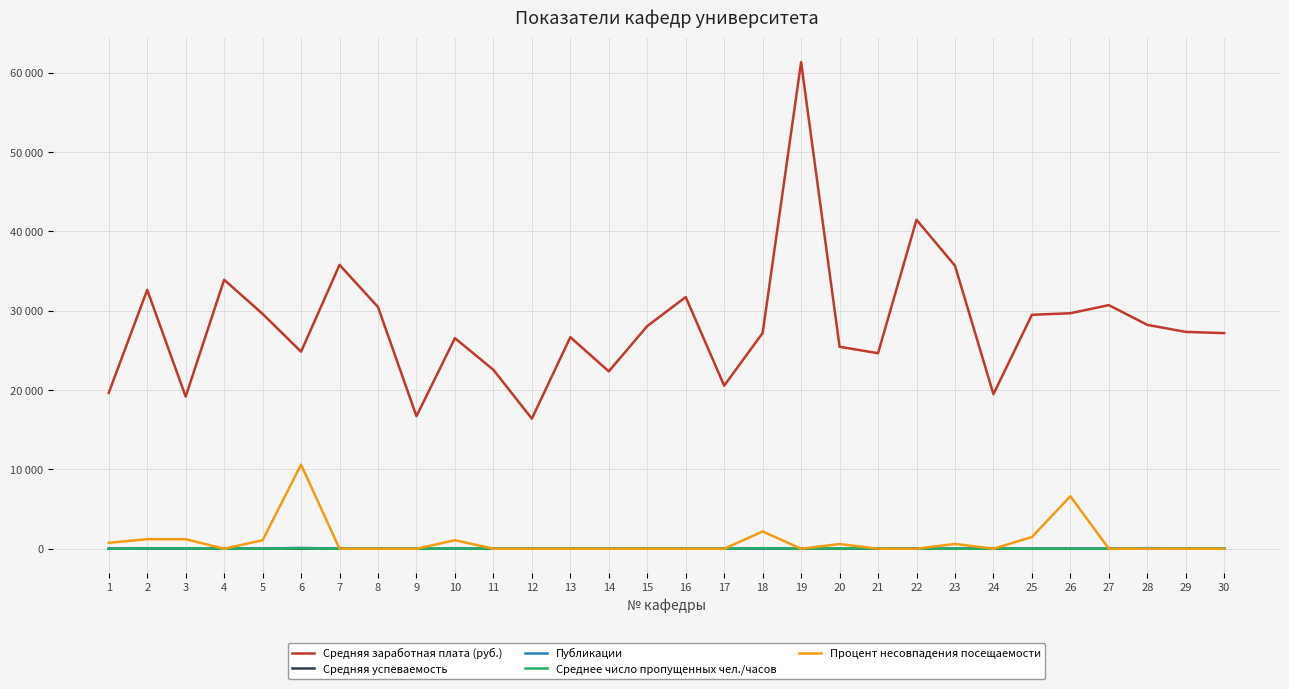

How many intersections are there between Средняя успеваемость and Публикации?

7